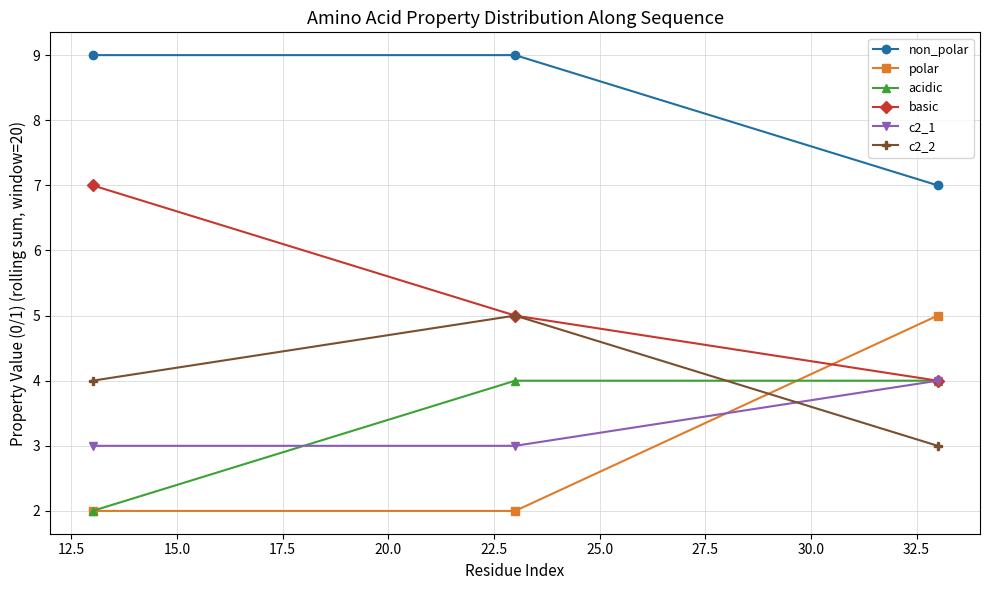

What is the minimum value for non_polar?

7